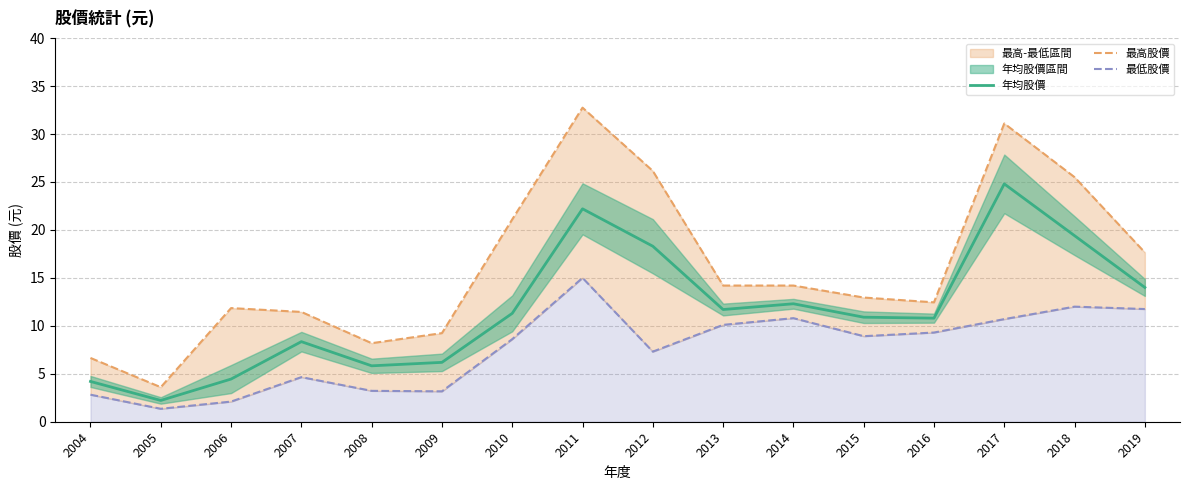

True or false: 最高股價 has a value of 8.2 at 2012.

False